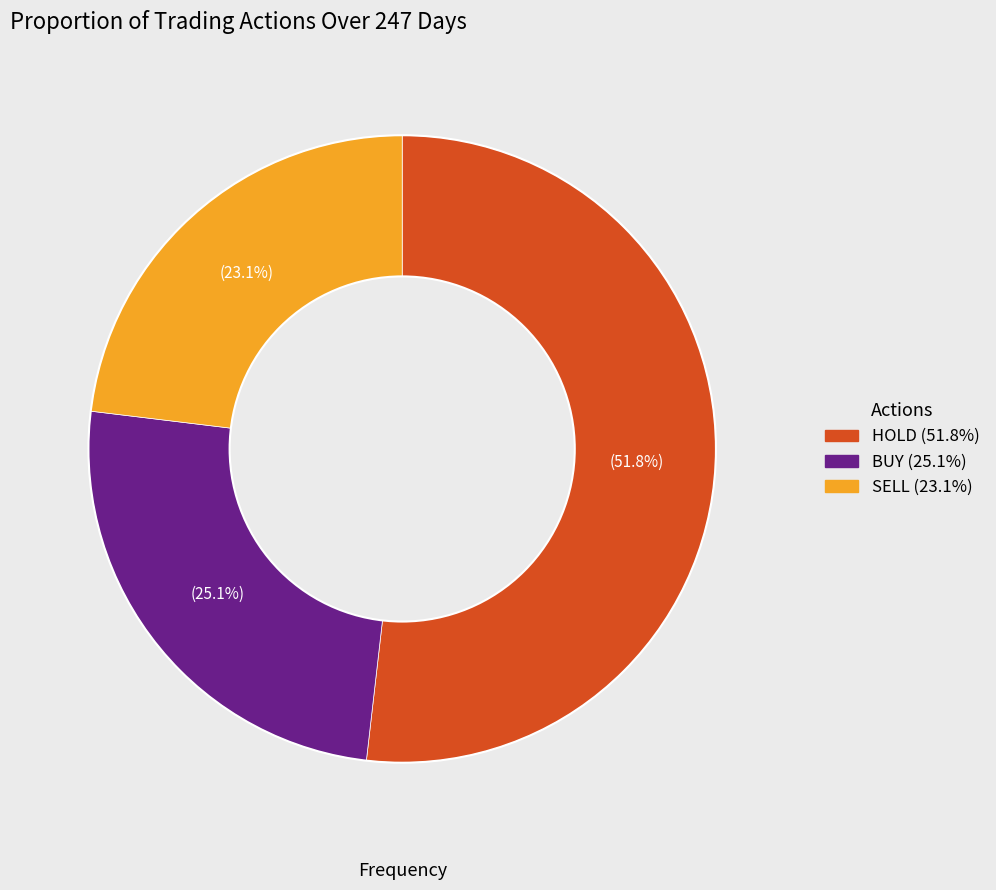

To the nearest percent, what portion does SELL represent?

23%